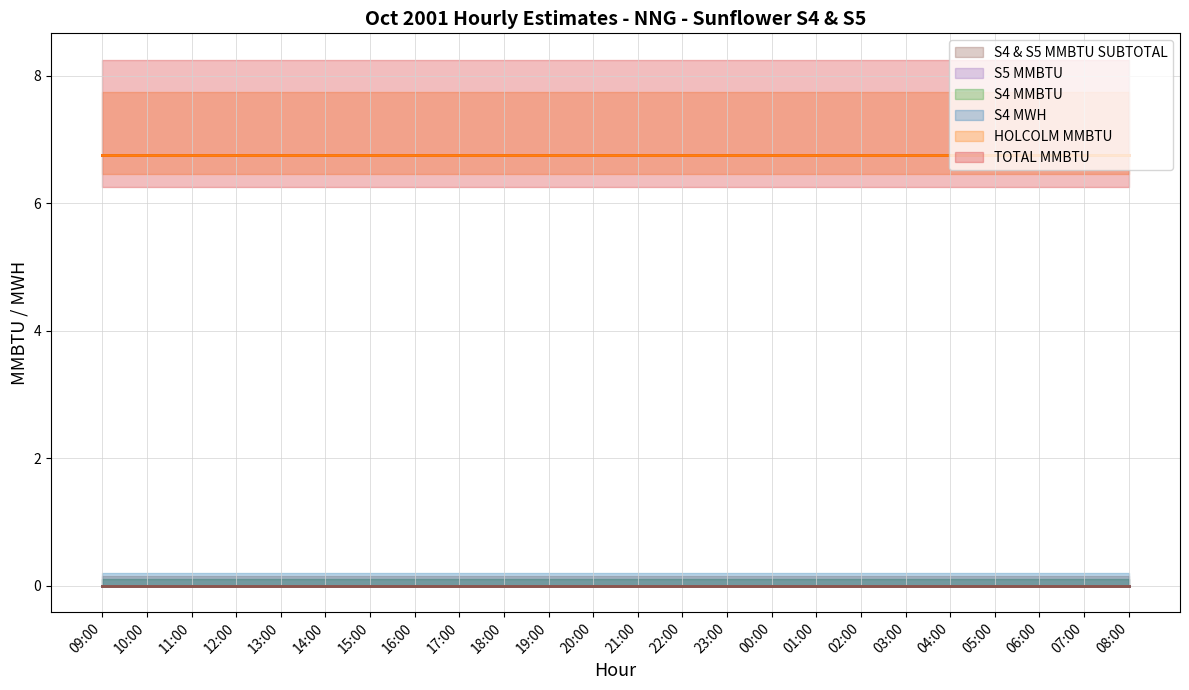

Rank the series by their maximum value, from highest to lowest.

TOTAL MMBTU, HOLCOLM MMBTU, S4 MWH, S4 MMBTU, S5 MMBTU, S4 & S5 MMBTU SUBTOTAL